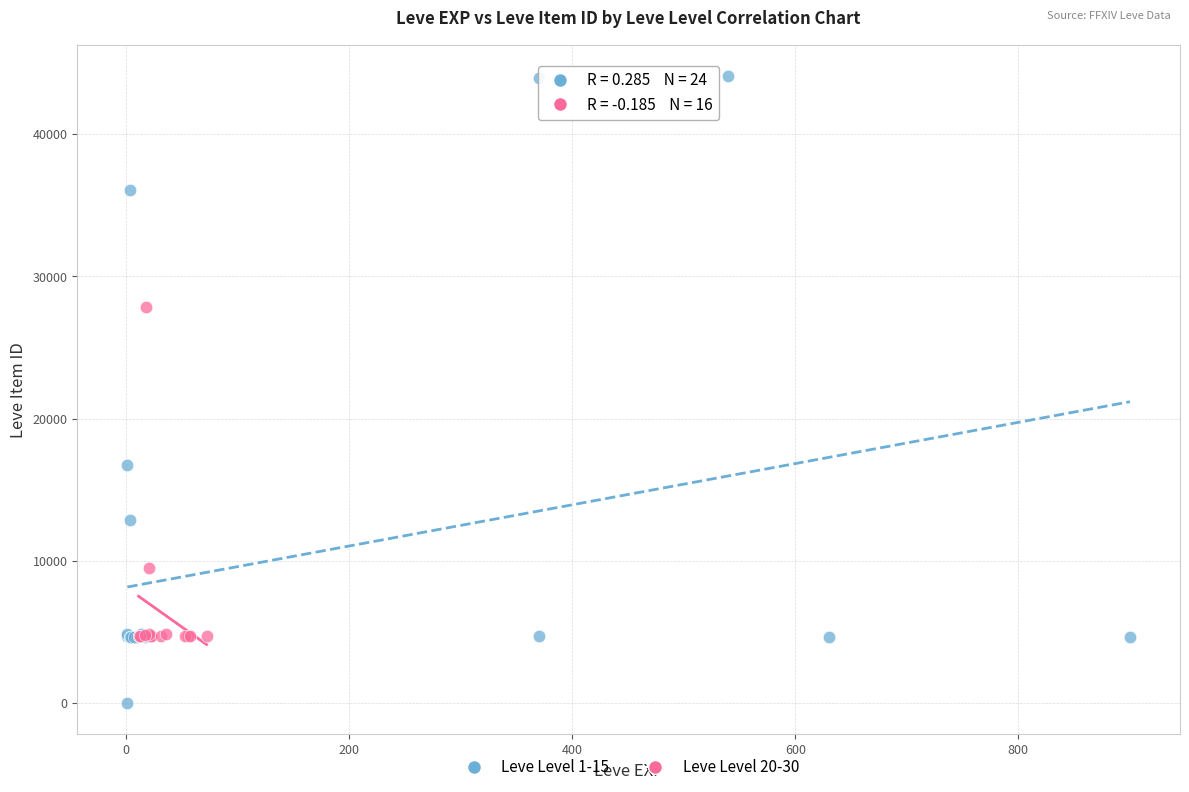

Which series reaches the maximum Y coordinate?

Leve Level 1-15